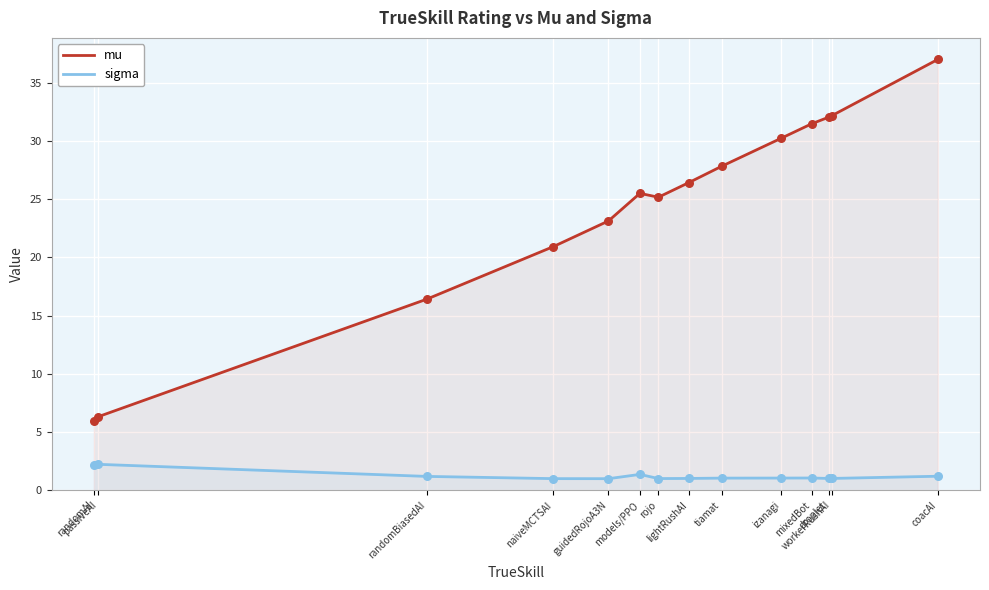

What are all the series names shown in the legend?

mu, sigma